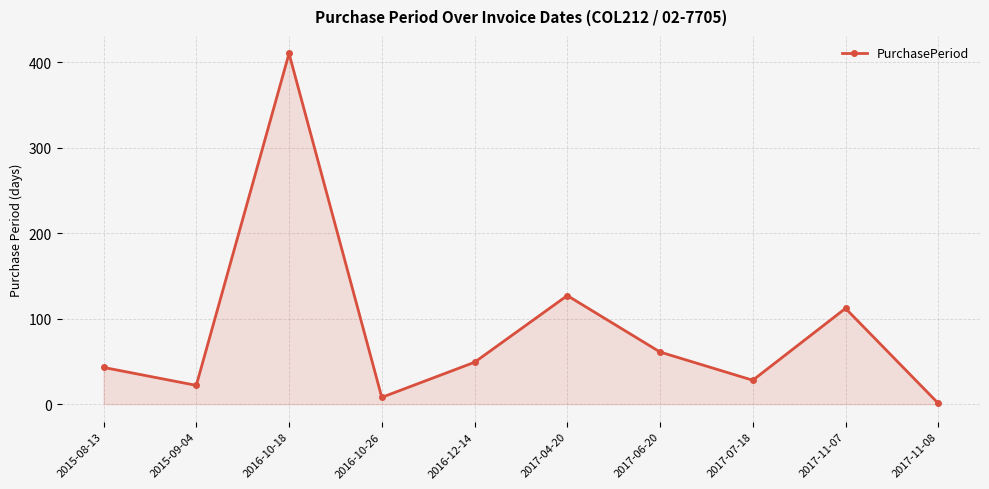

Rank the categories by value from lowest to highest.

2017-11-08, 2016-10-26, 2015-09-04, 2017-07-18, 2015-08-13, 2016-12-14, 2017-06-20, 2017-11-07, 2017-04-20, 2016-10-18